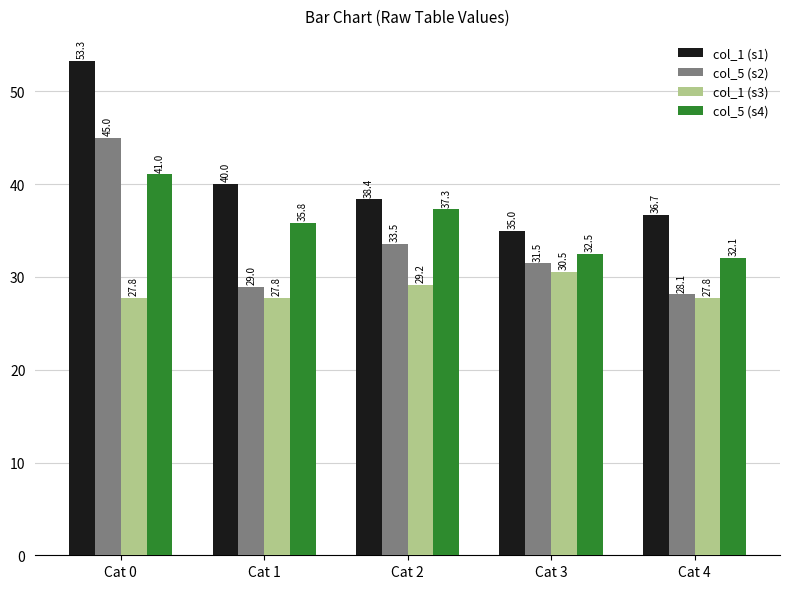

True or false: col_1 (s3) has a value of 27.8 at Cat 4.

True